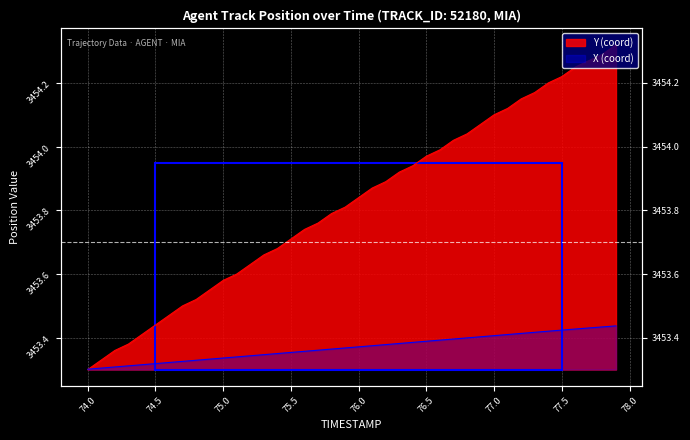

True or false: X (coord) has more than 0 points higher than both neighbors.

False